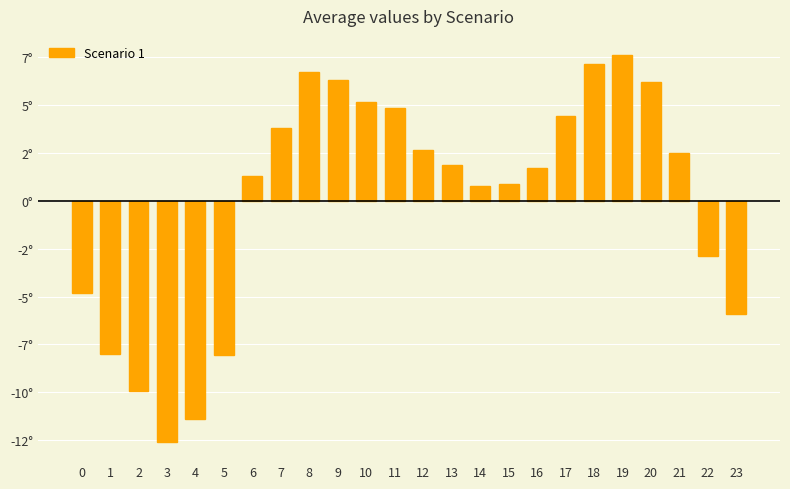

What is the minimum value shown in the chart?

-12.6